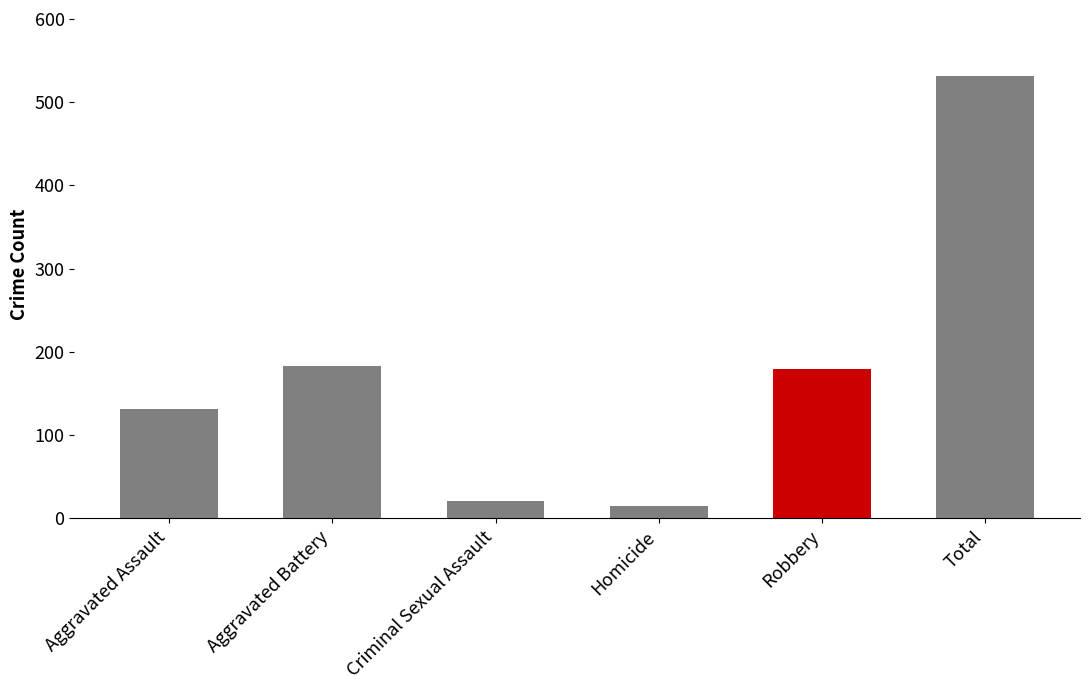

What is the label of the 5th bar from the right?

Aggravated Battery